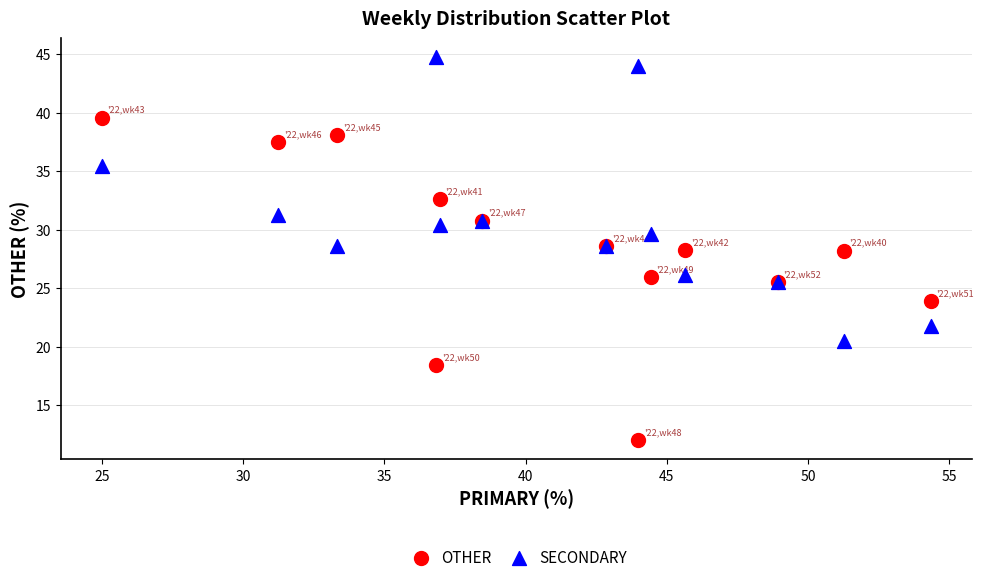

Which series reaches the minimum Y coordinate?

OTHER